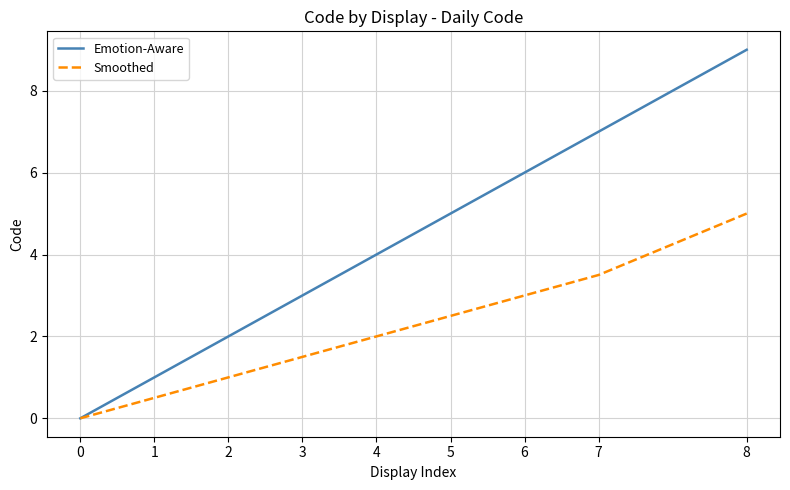

Rank the series by their maximum value, from lowest to highest.

Smoothed, Emotion-Aware